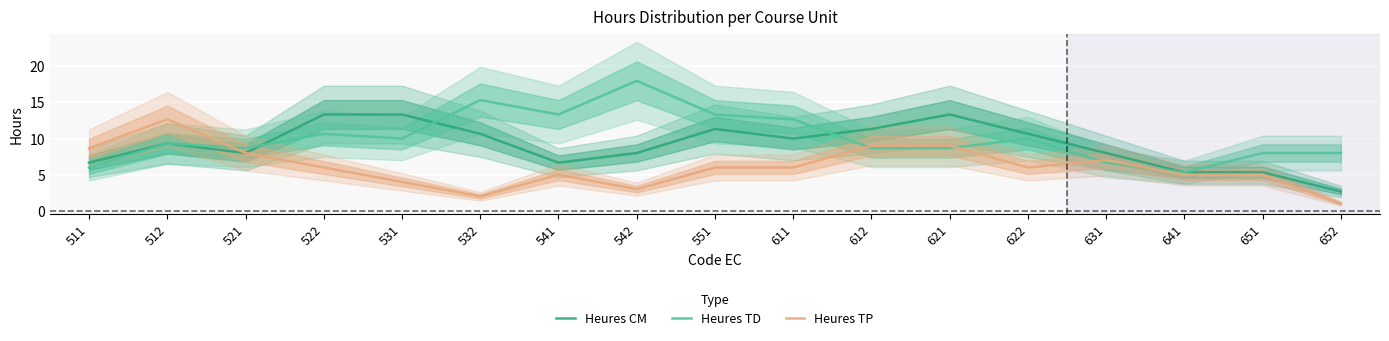

What is the value of the Heures CM point at the 15th from the left?

5.3